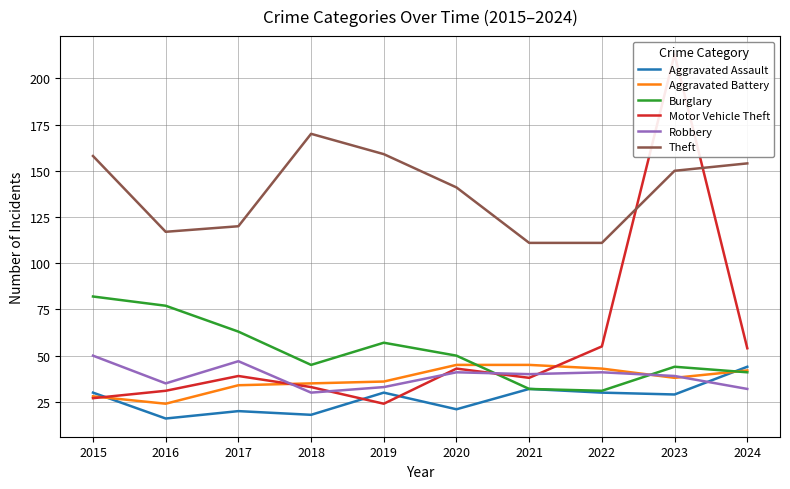

What is the value of the Robbery point at the 6th from the left?

41